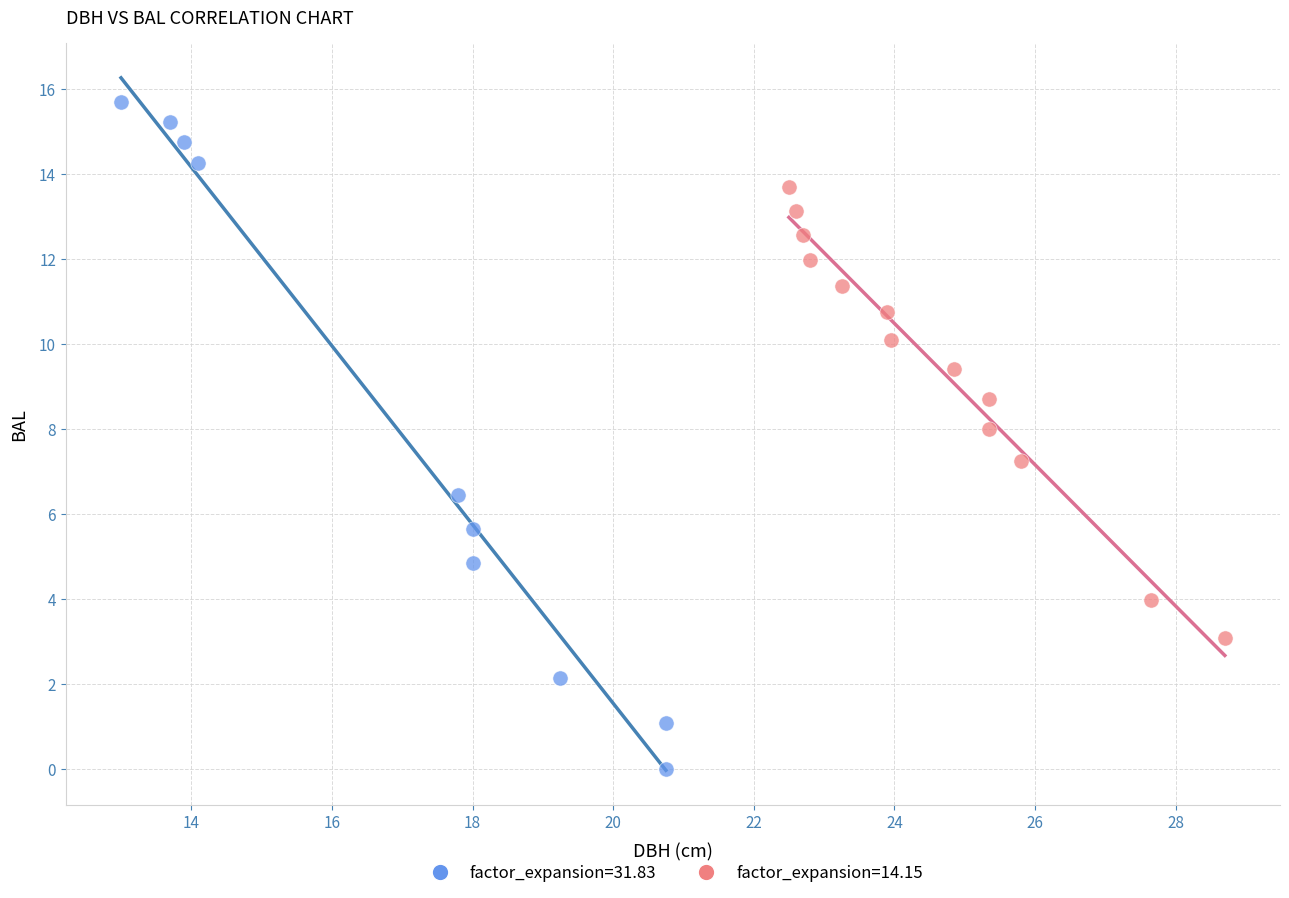

Which series reaches the minimum Y coordinate?

factor_expansion=31.83